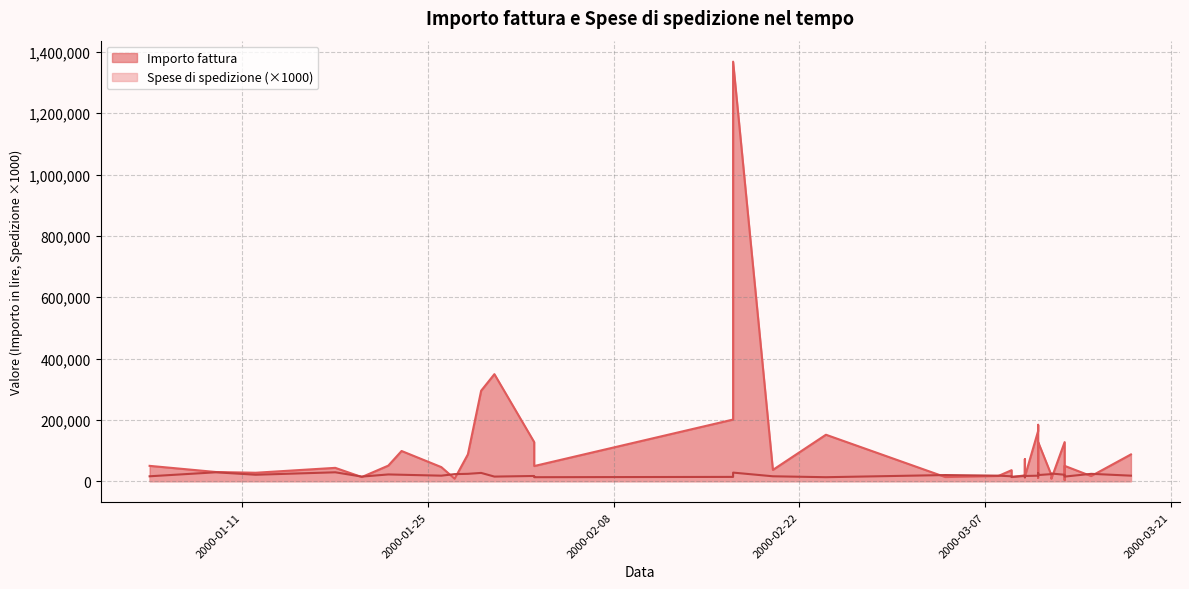

Which series ends up on top after the final intersection of Spese di spedizione and Importo fattura?

Importo fattura